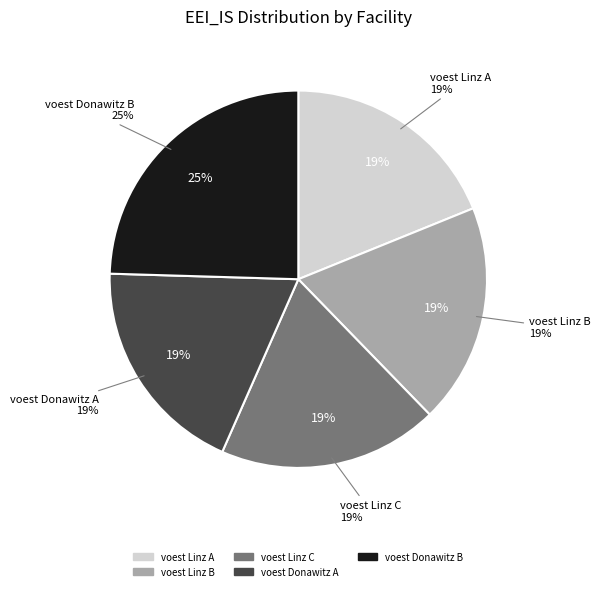

How many slices are in this pie chart?

5